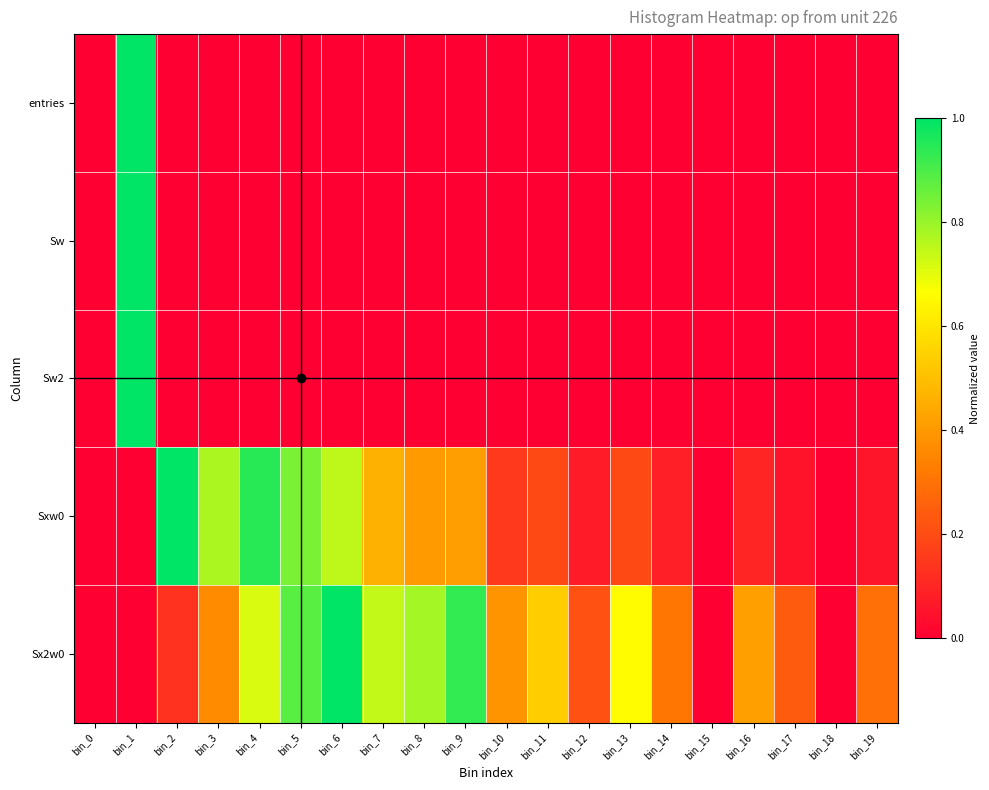

Which series has the widest spread of values?

entries